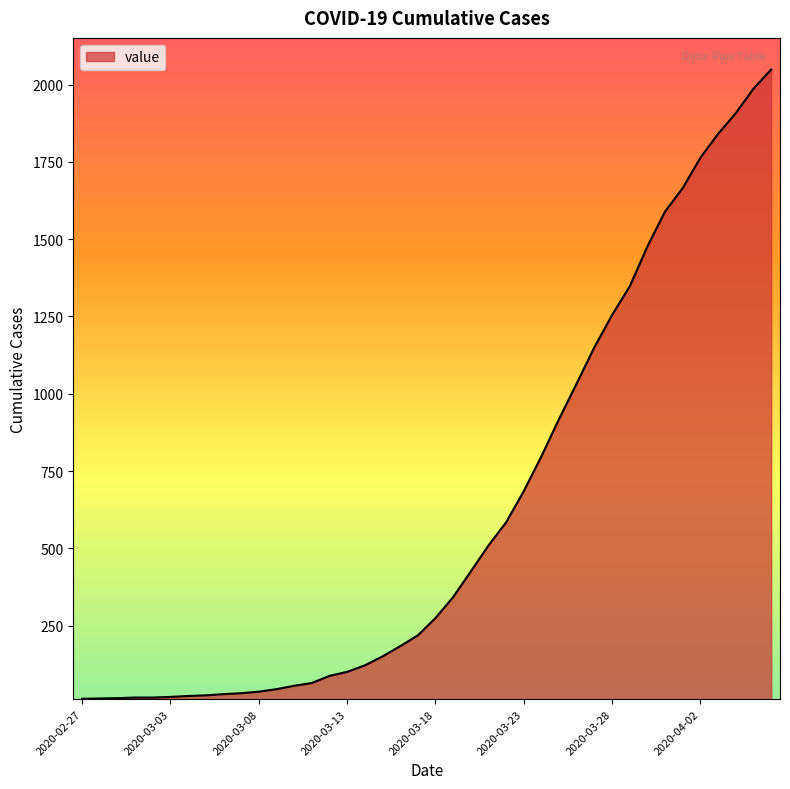

What is the minimum value shown in the chart?

13